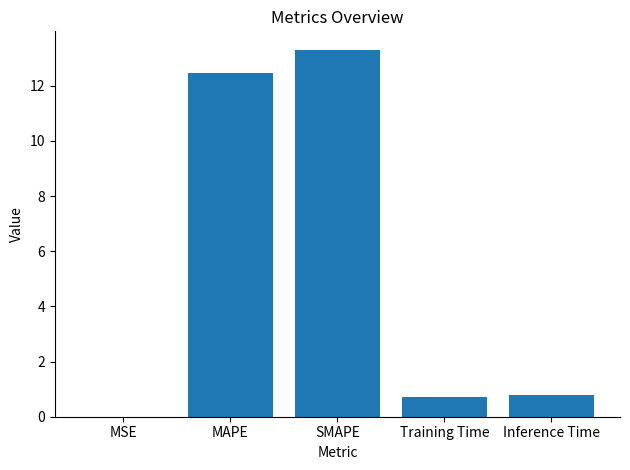

Is it true that the value at MSE is 0.0?

True